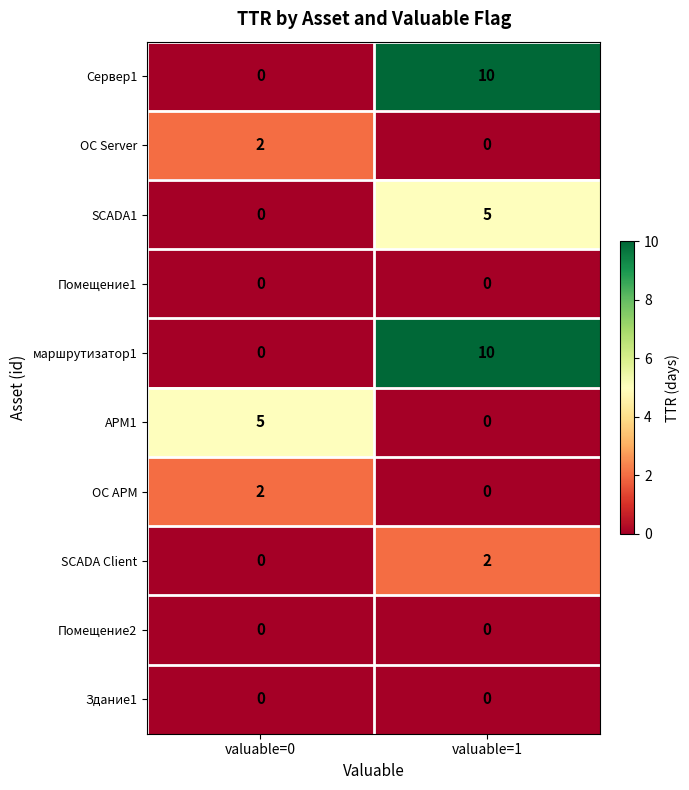

Reading right to left, what are all the values shown in this chart?

Сервер1: 10	0
ОС Server: 0	2
SCADA1: 5	0
Помещение1: 0	0
маршрутизатор1: 10	0
АРМ1: 0	5
ОС АРМ: 0	2
SCADA Client: 2	0
Помещение2: 0	0
Здание1: 0	0